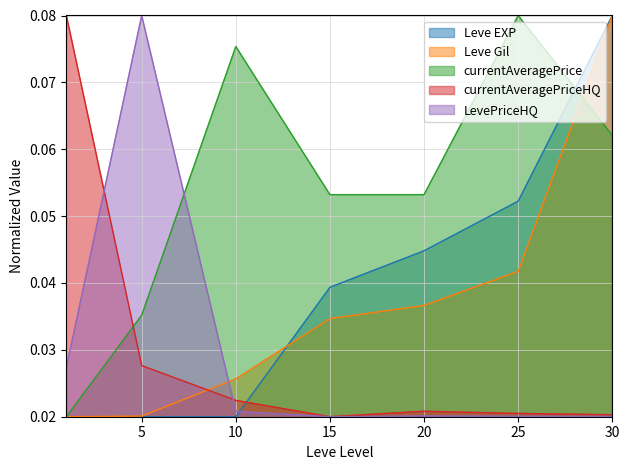

Between 15 and 5, which is larger?

15